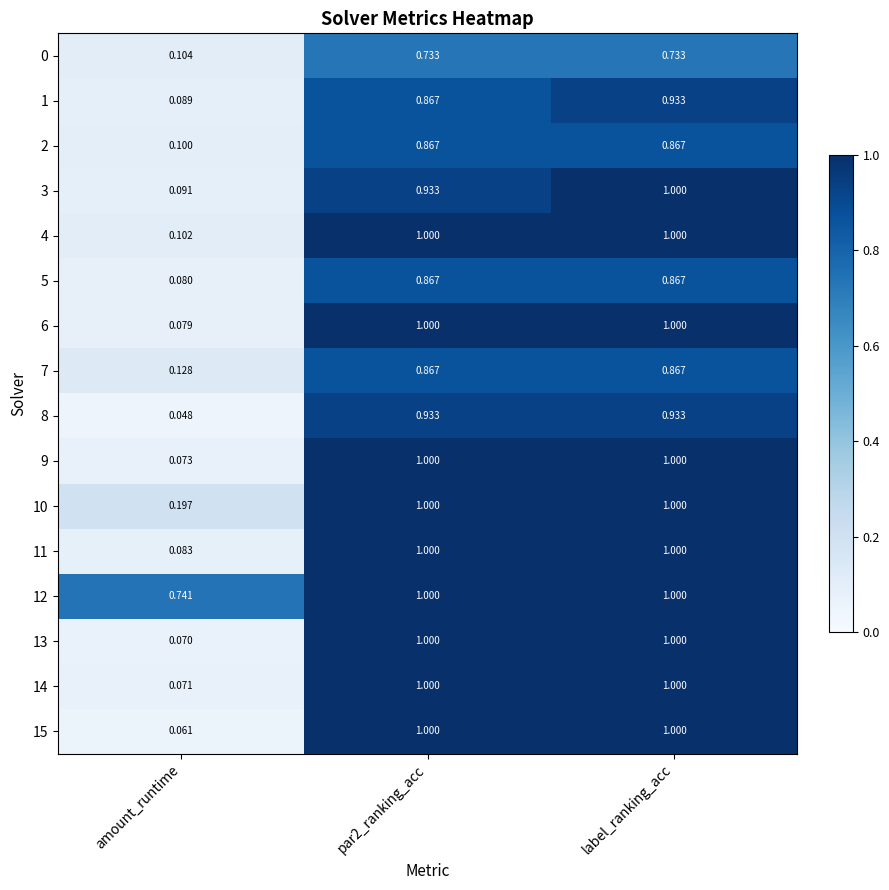

Which label corresponds to the smallest value in the chart?

amount_runtime